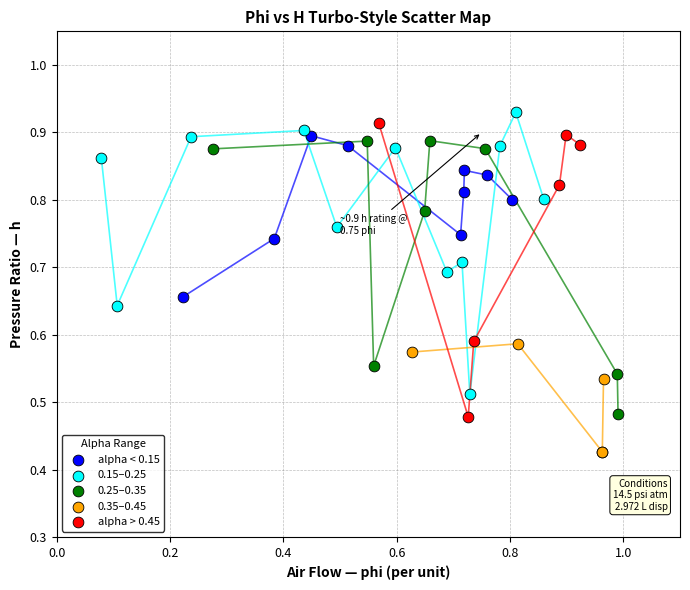

What are all the series names shown in the legend?

alpha < 0.15, 0.15–0.25, 0.25–0.35, 0.35–0.45, alpha > 0.45